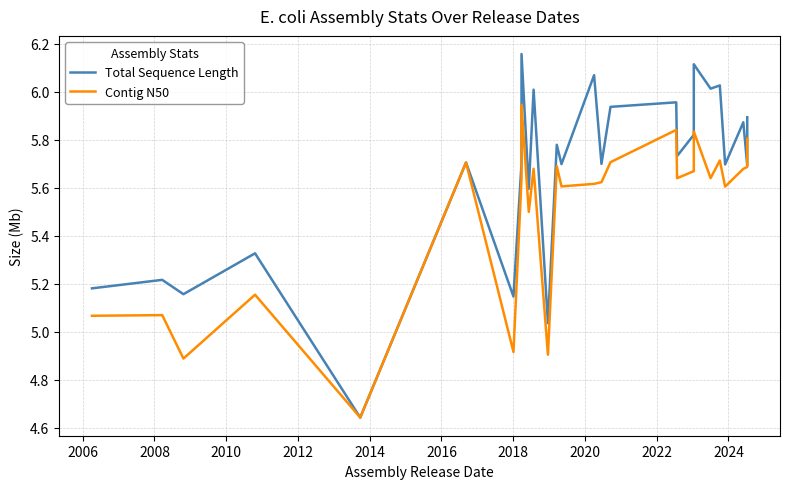

Is the value of Total Sequence Length at 23 greater than the value of Contig N50 at 26?

Yes